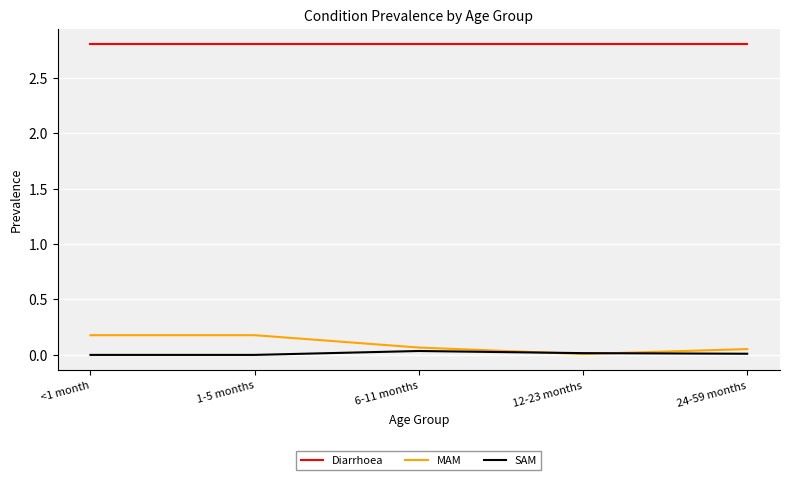

True or false: MAM and Diarrhoea intersect in this chart.

False